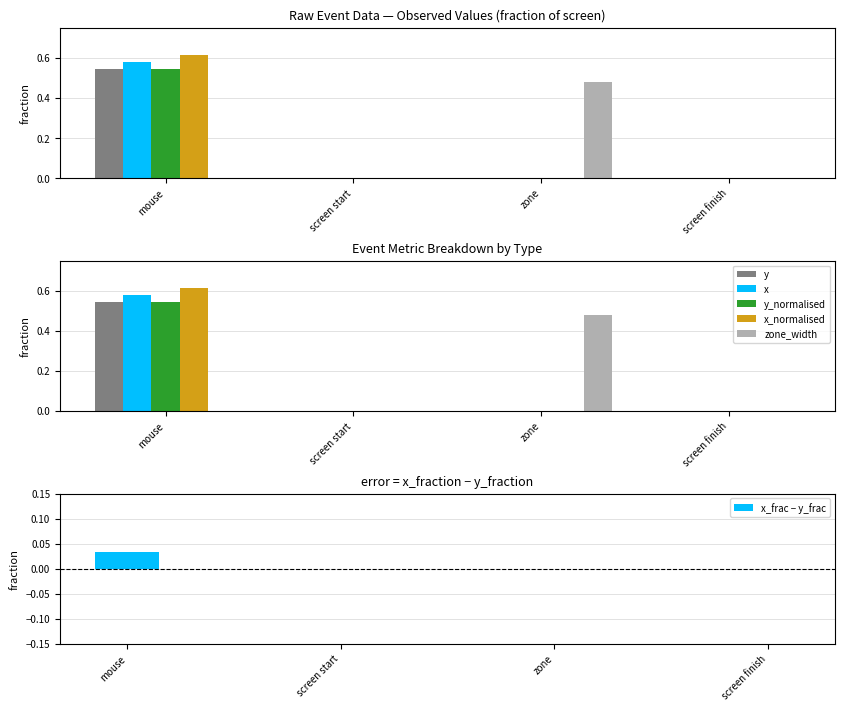

The y_normalised series shows -0.2 at screen start. True or false?

False